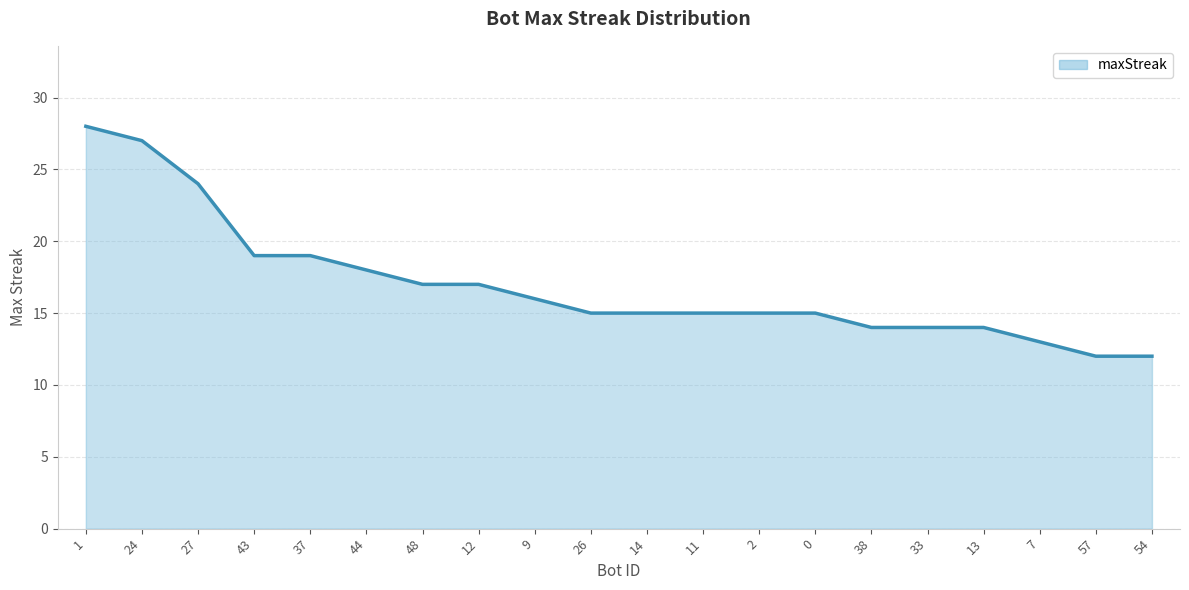

Does the chart have visible grid lines?

Yes